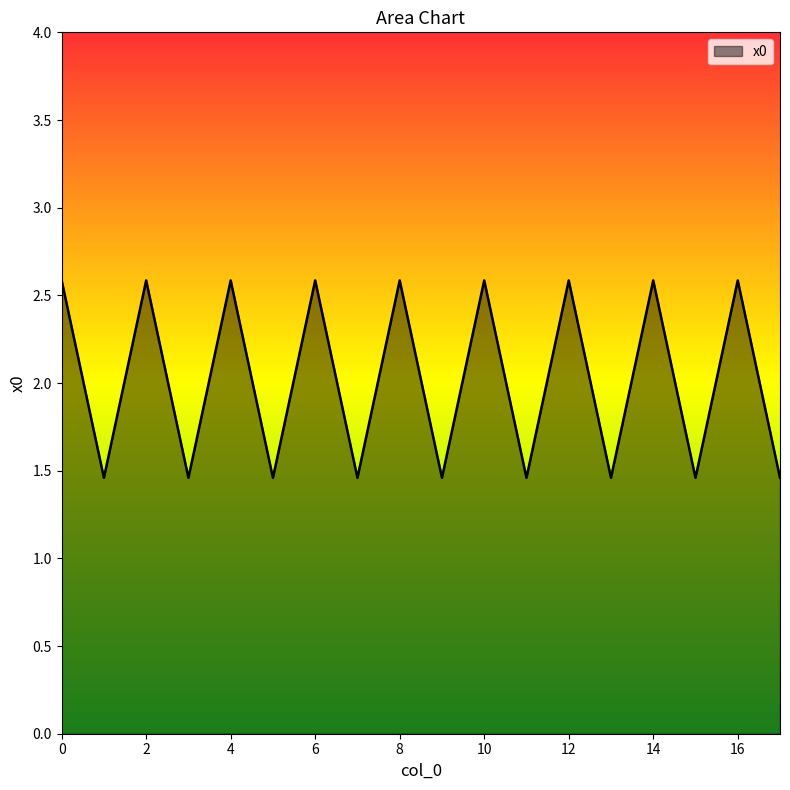

How many categories are shown in the chart?

18